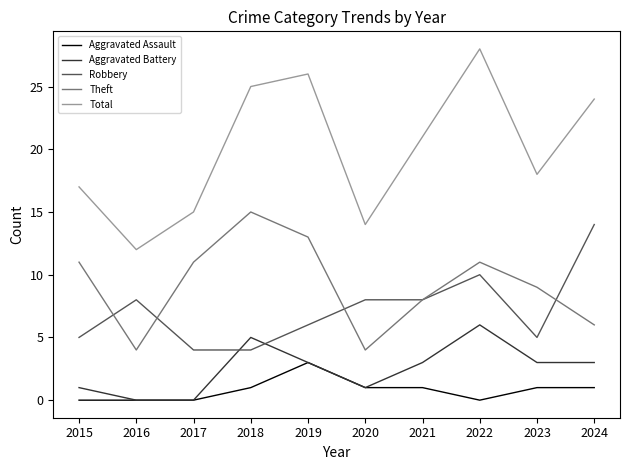

The value of Aggravated Battery at 2021 is 4. True or false?

False